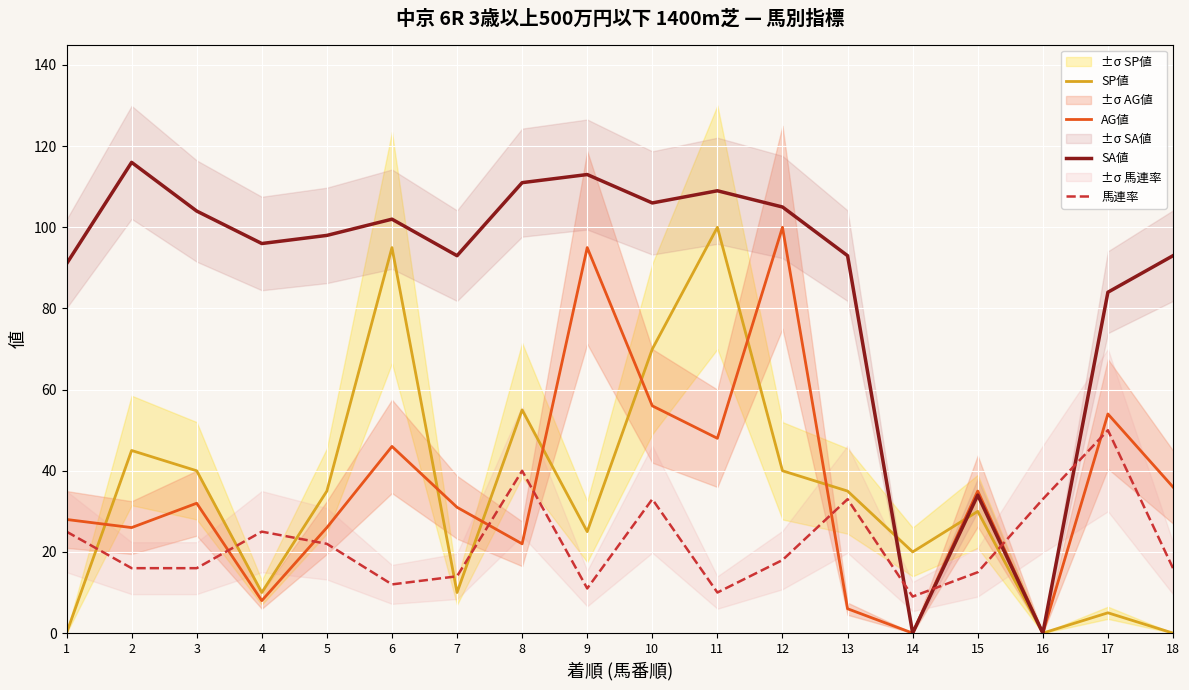

What is the maximum value shown in the chart?

116